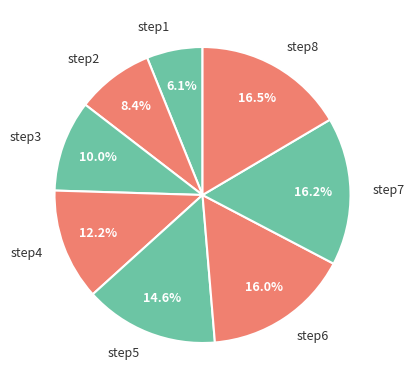

Does step6 account for over 50% of the chart?

No